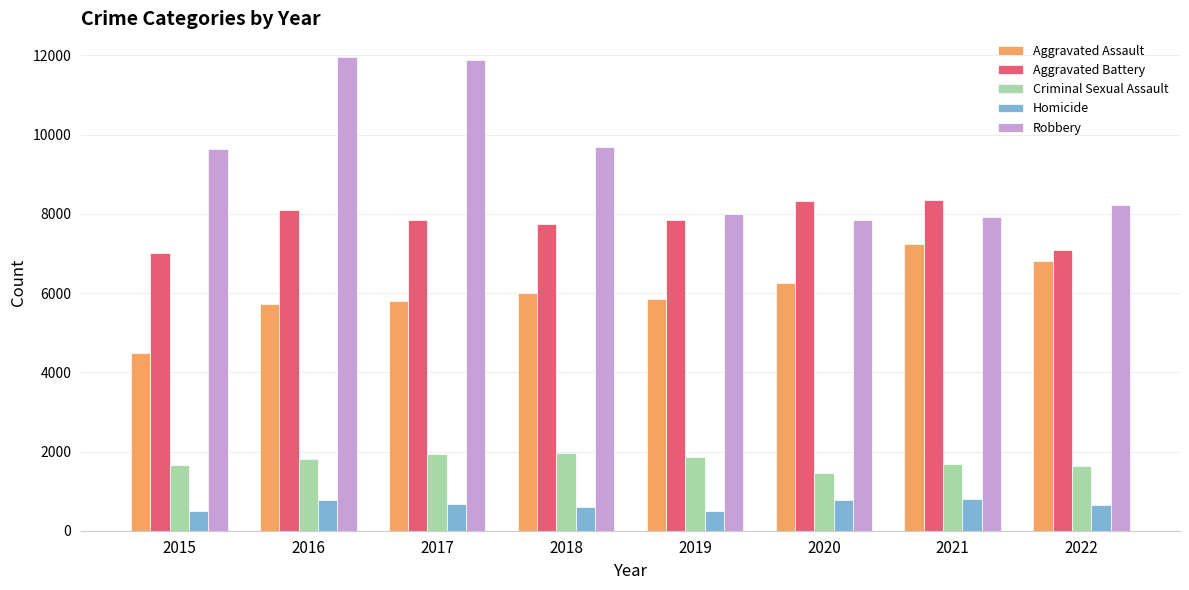

What is the difference between the highest and lowest values at 2017?

11208